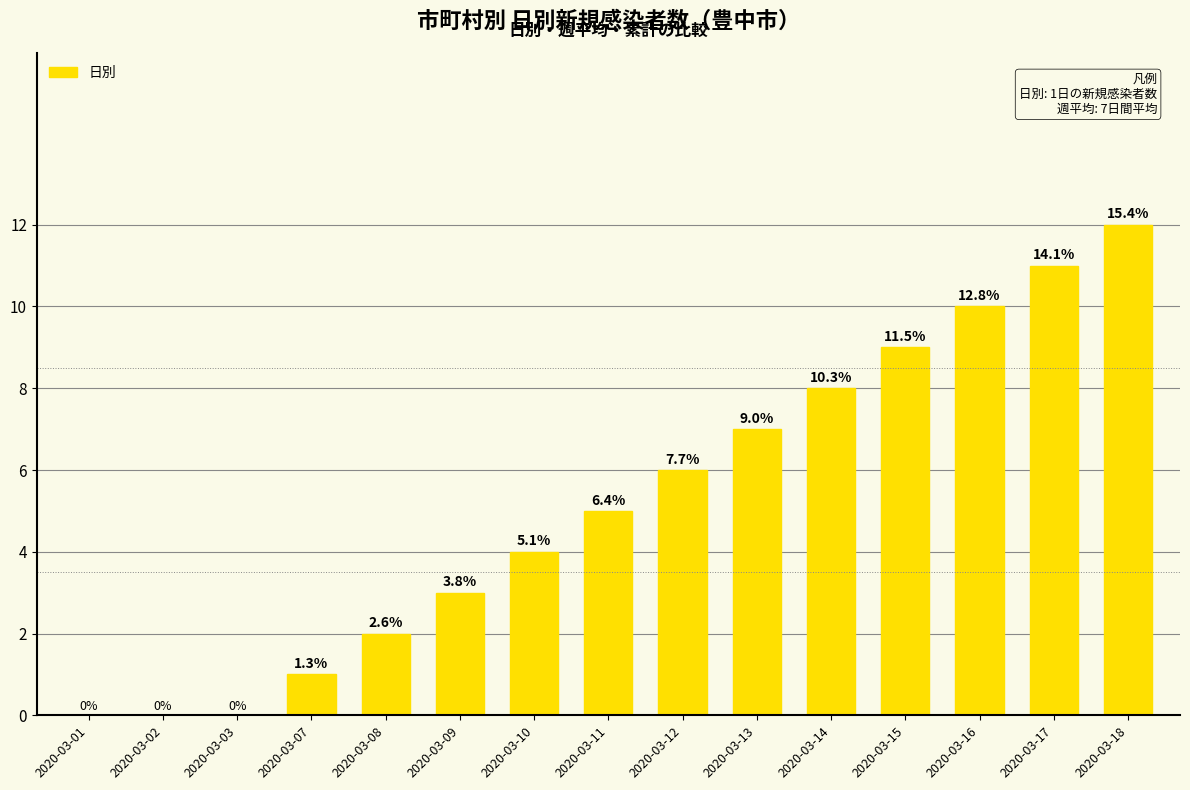

Which category has the highest value across all series?

2020-03-18